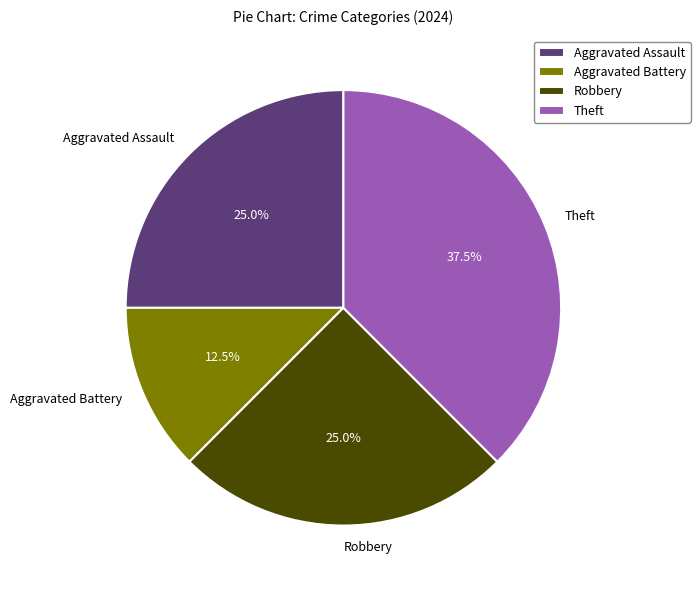

What is the largest slice in the pie chart?

Theft